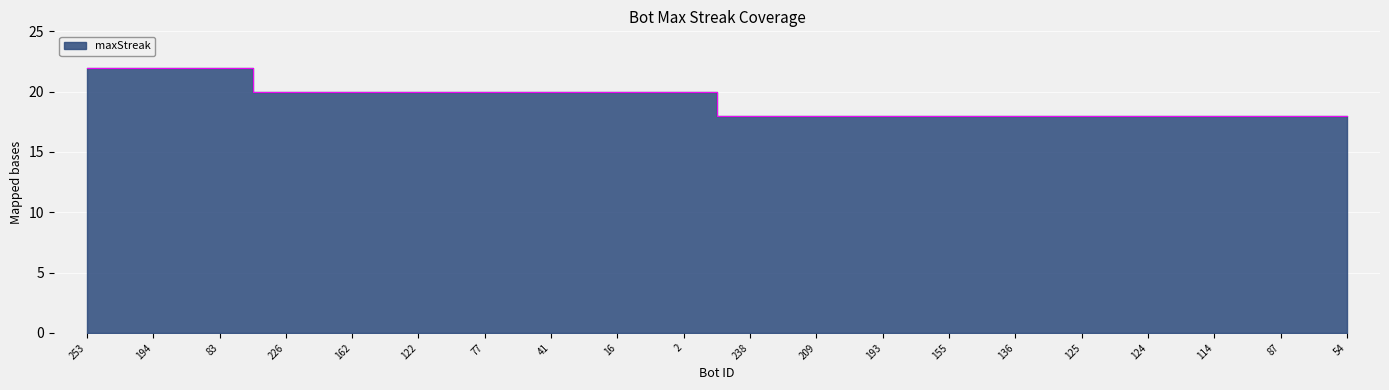

What is the label of the 13th point from the right?

41